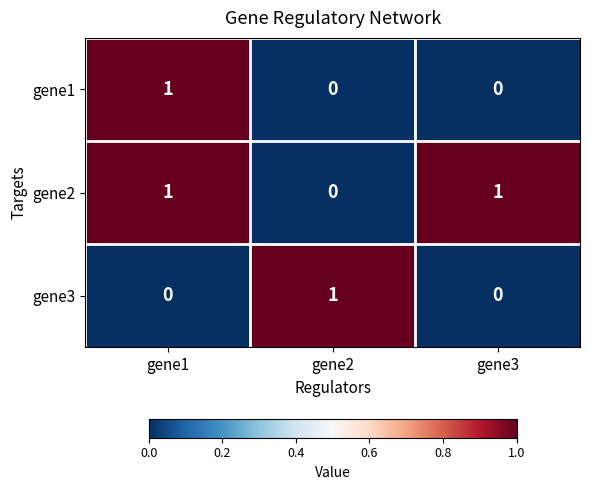

Reading left to right, transcribe all the data shown in this chart.

gene1: 1	0	0
gene2: 1	0	1
gene3: 0	1	0